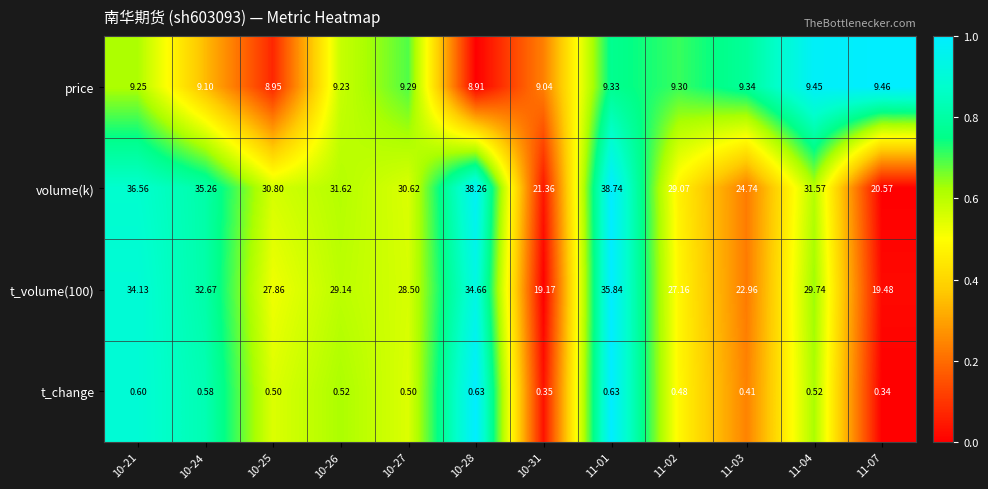

Which series has the largest range (max minus min)?

volume(k)